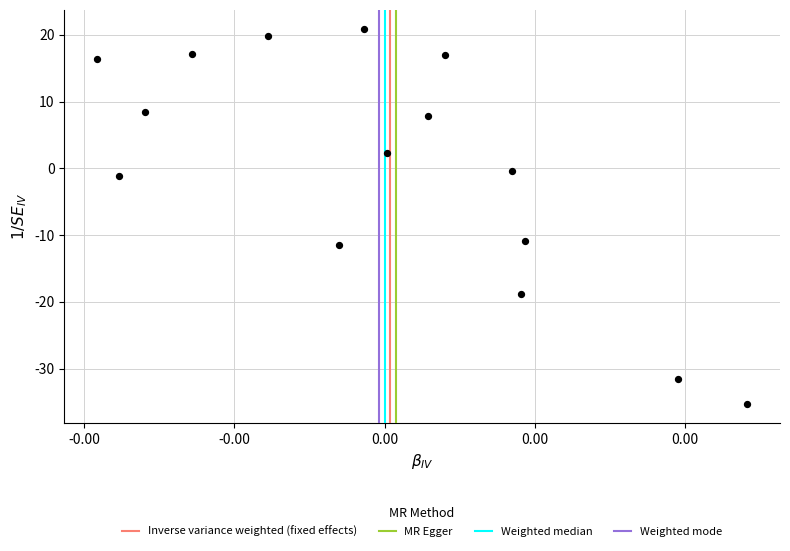

What is the range of X values (max minus min)?

86.7